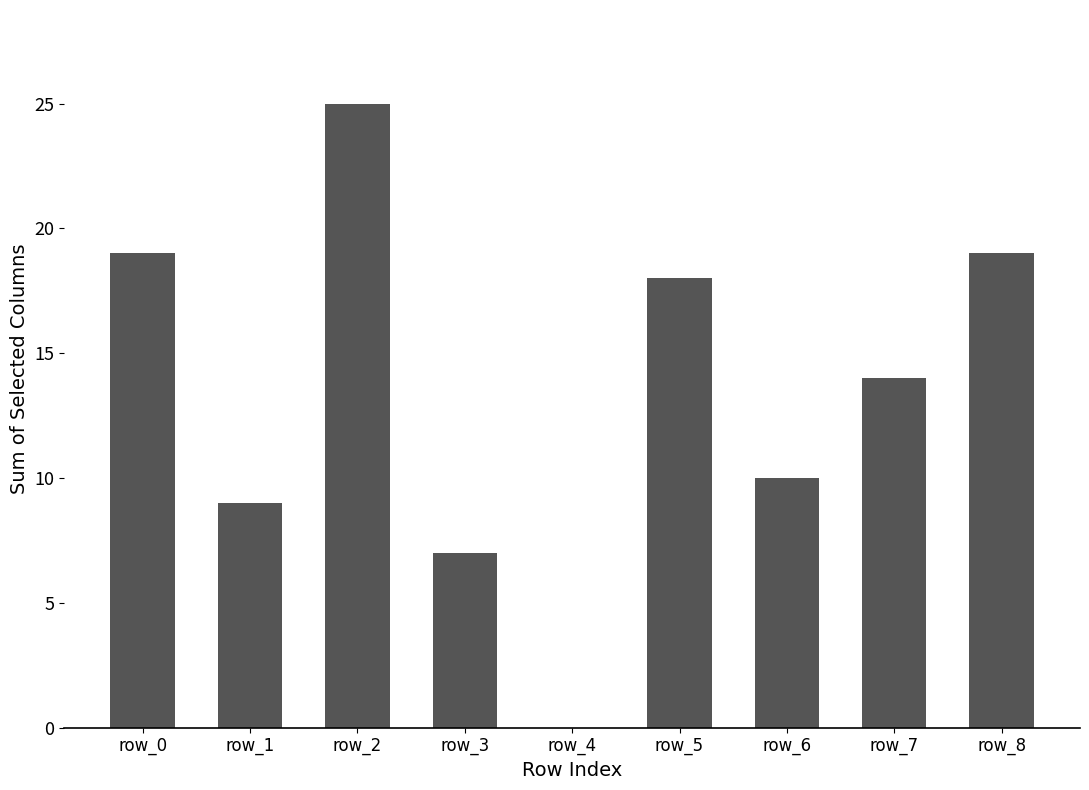

Which label corresponds to the largest value in the chart?

row_2